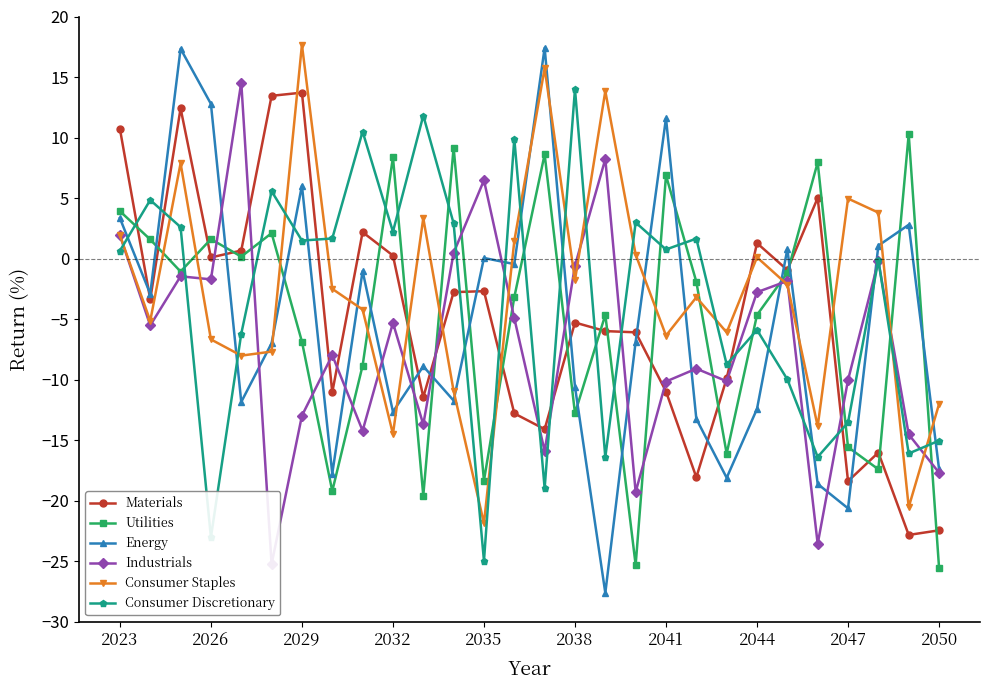

True or false: Consumer Staples has a value of -6.4 at 2041.

True